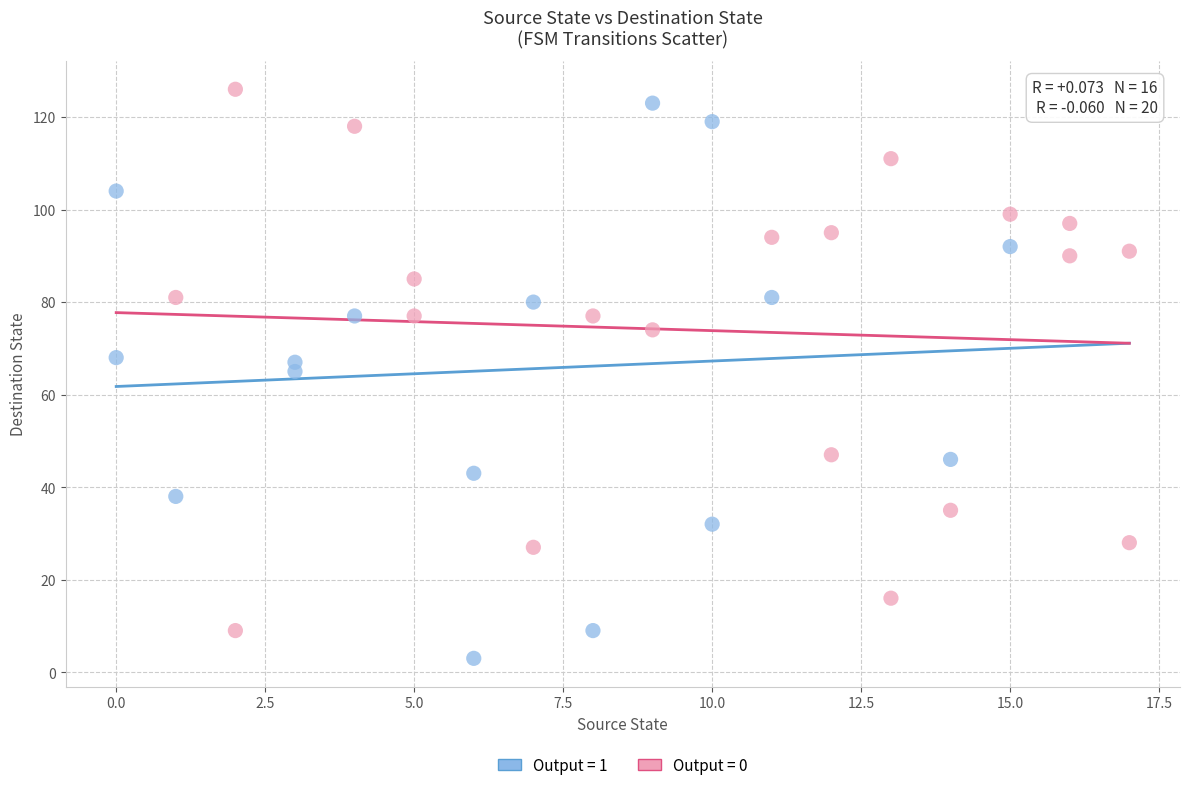

Which series contains the lowest Y value?

Output = 1